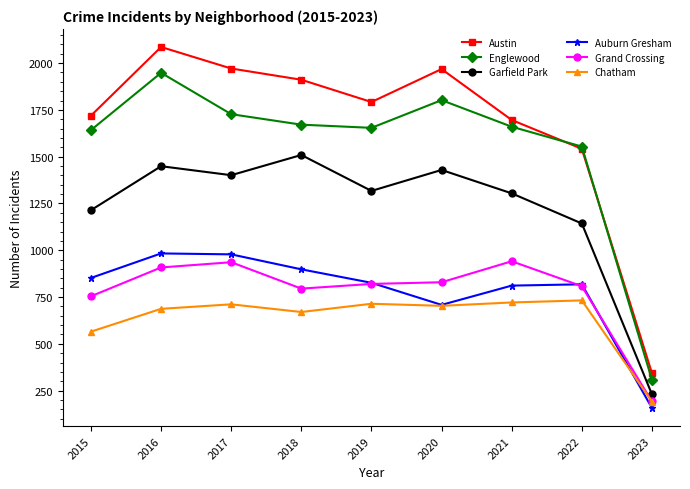

Read the Auburn Gresham value at 2019.

826